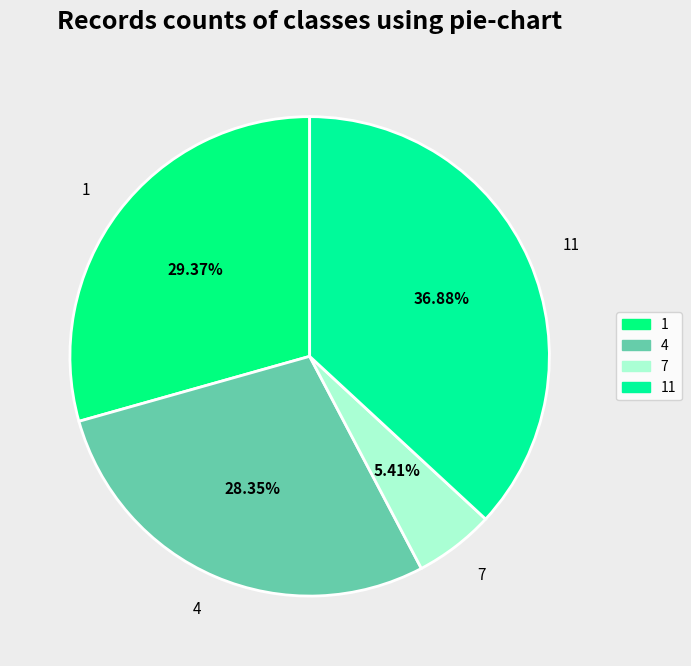

True or false: 1 accounts for 36% of the total.

False